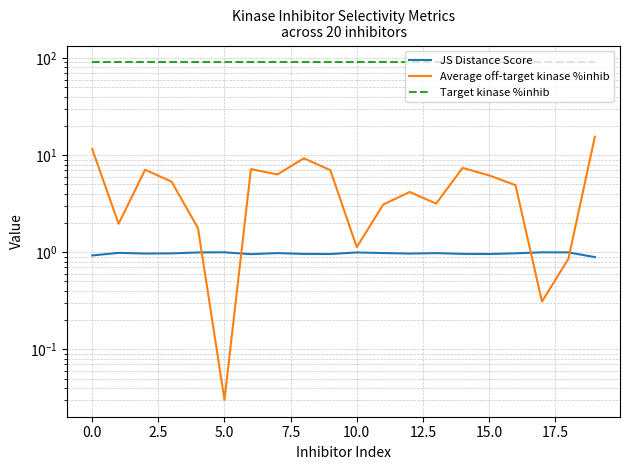

Is it true that Target kinase %inhib equals 62.6 at 2.5?

False